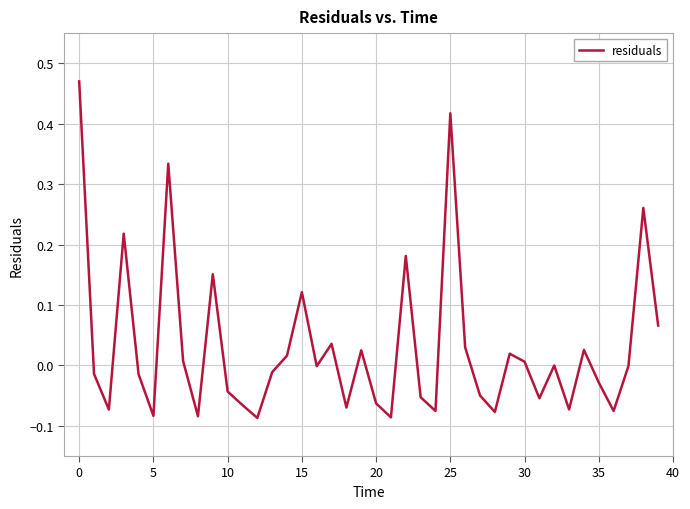

What is the difference between the maximum and minimum values?

0.6